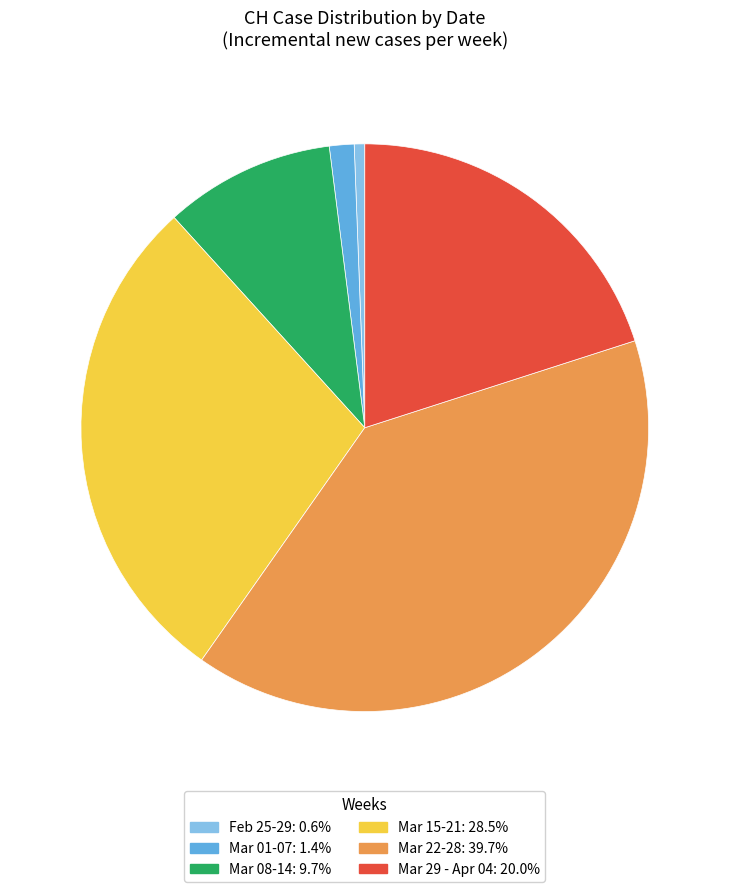

Is there a majority slice in this chart?

No